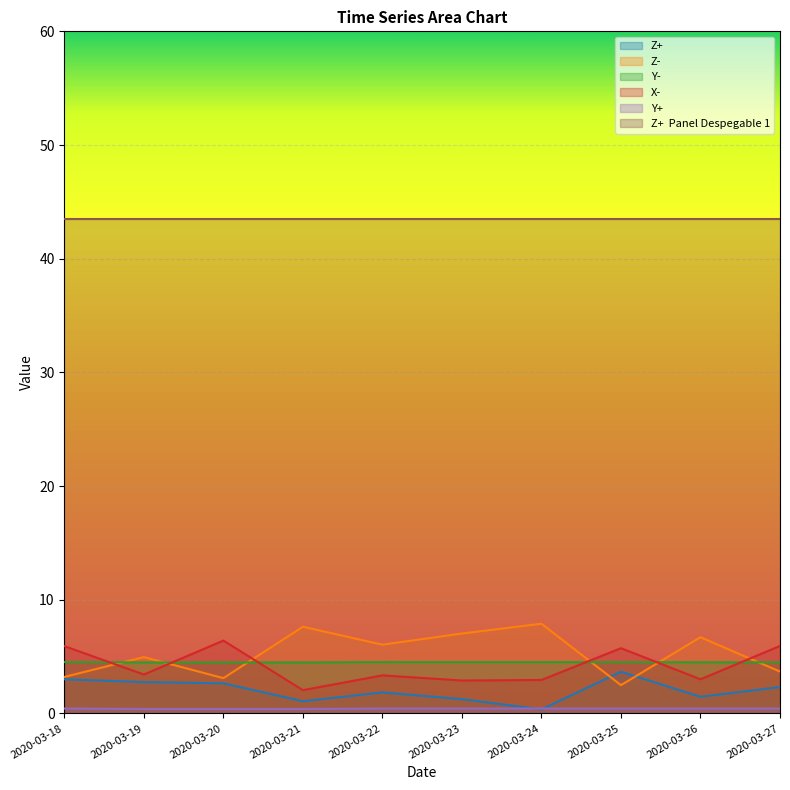

Between 2020-03-20 and 2020-03-26, which series saw the biggest shift?

Z-